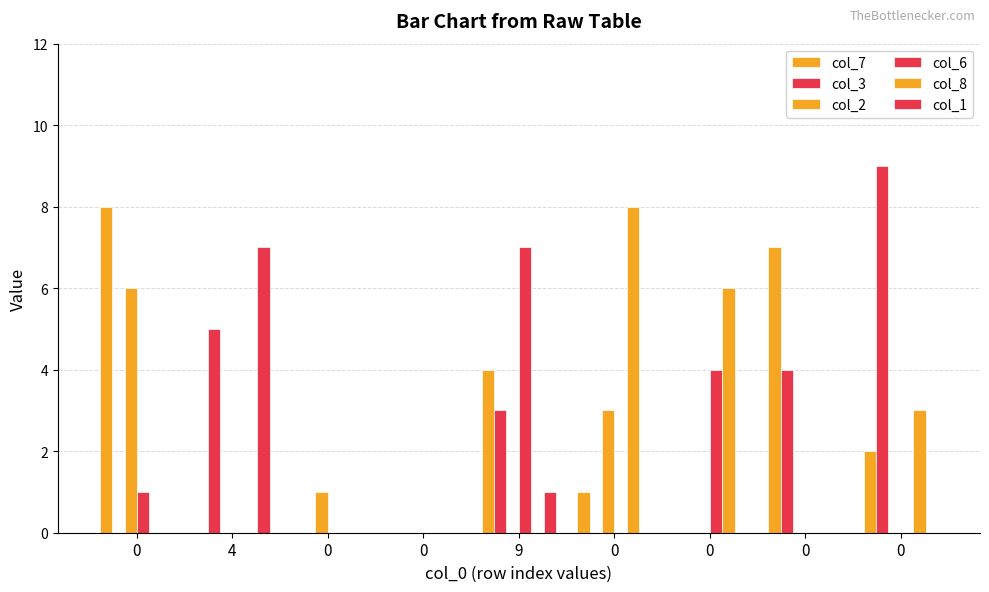

Between 0 and 0, which series saw the biggest shift?

col_7